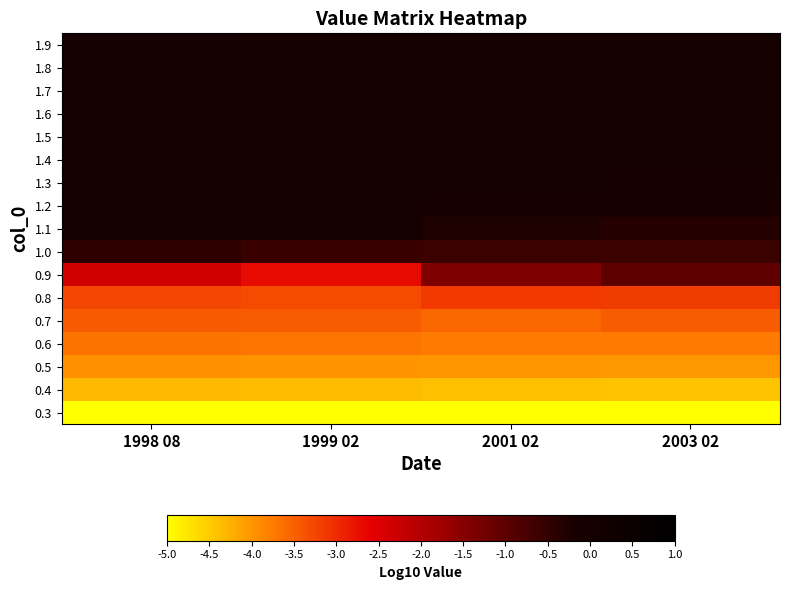

What is the spread (max minus min) of values at 2001 02?

10.0